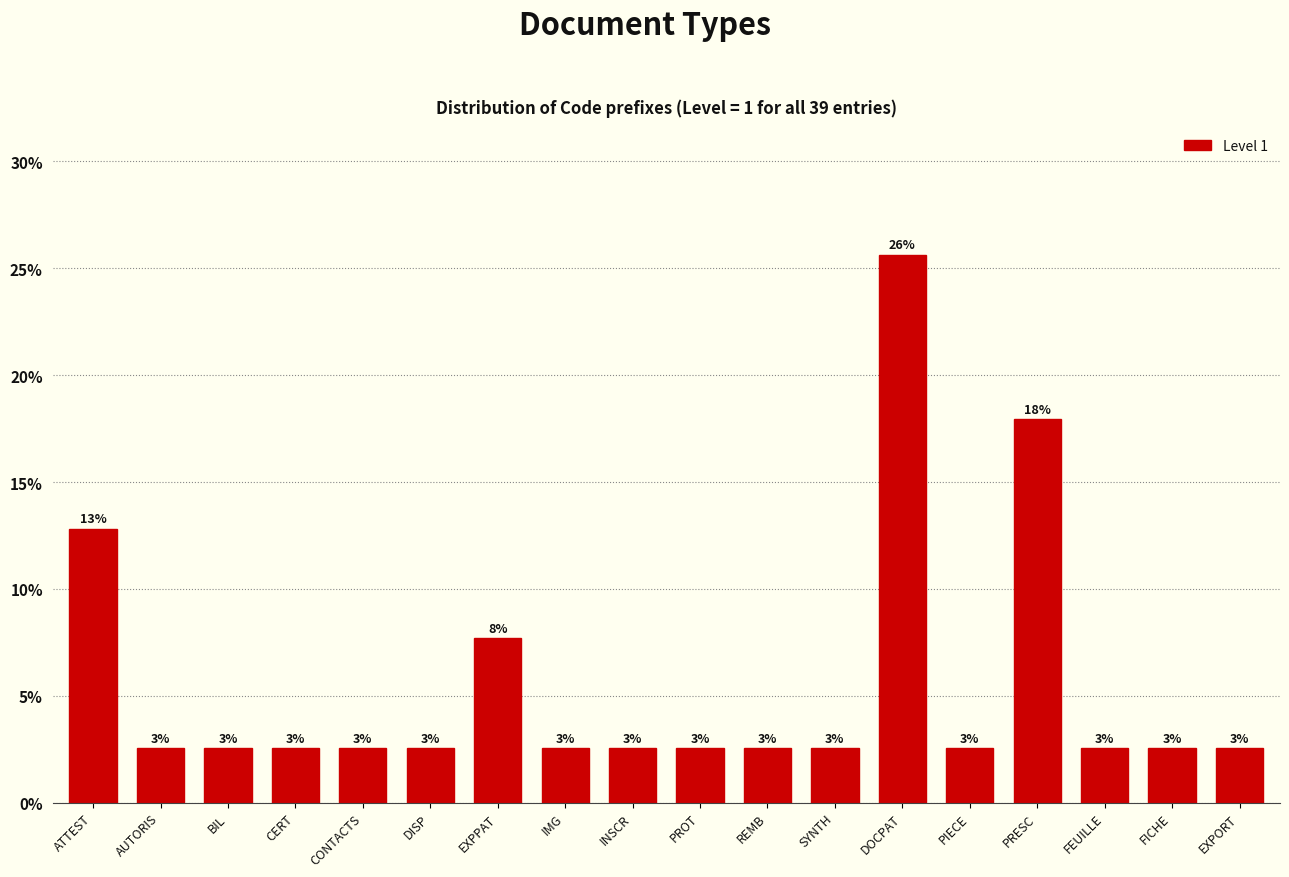

Are the bars horizontal?

No